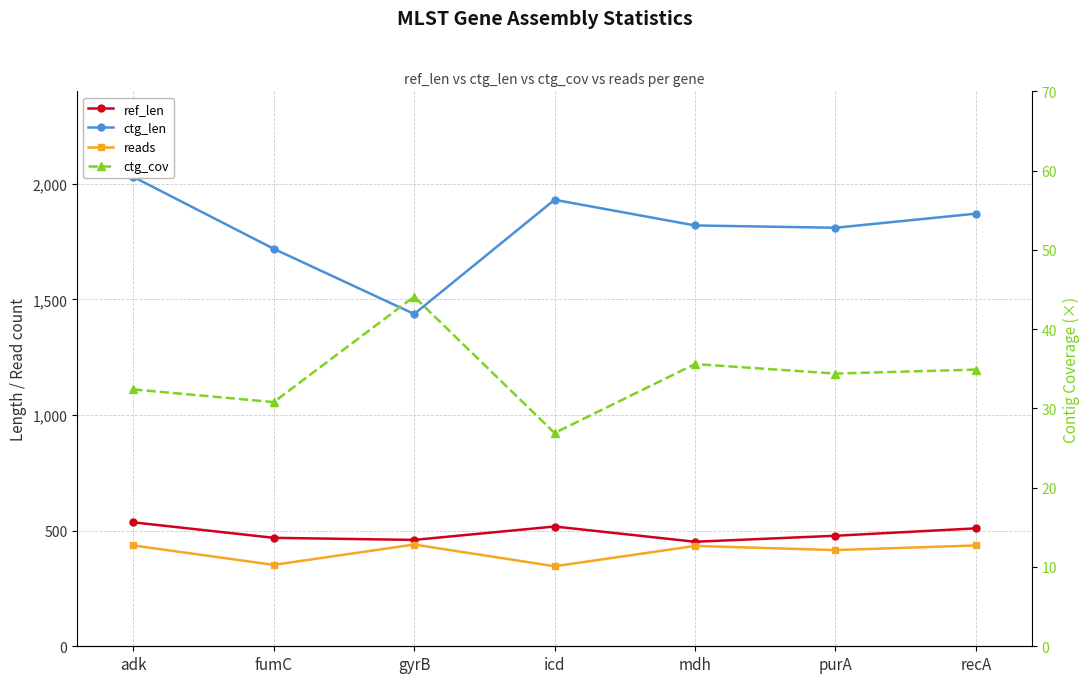

How many interior local peaks does the ctg_len series have?

1